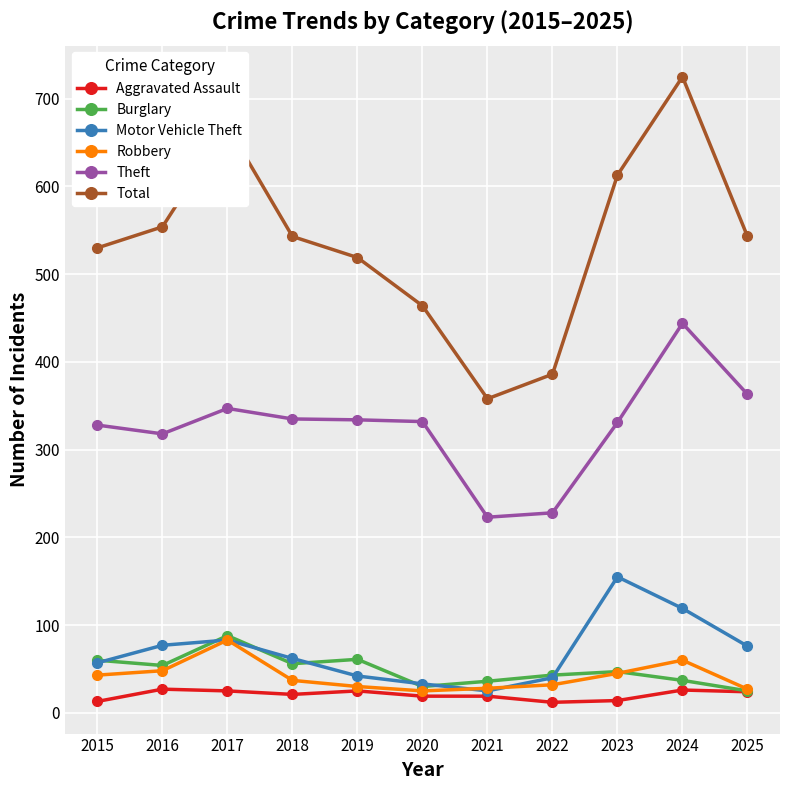

True or false: Burglary has more than 0 points higher than both neighbors.

True